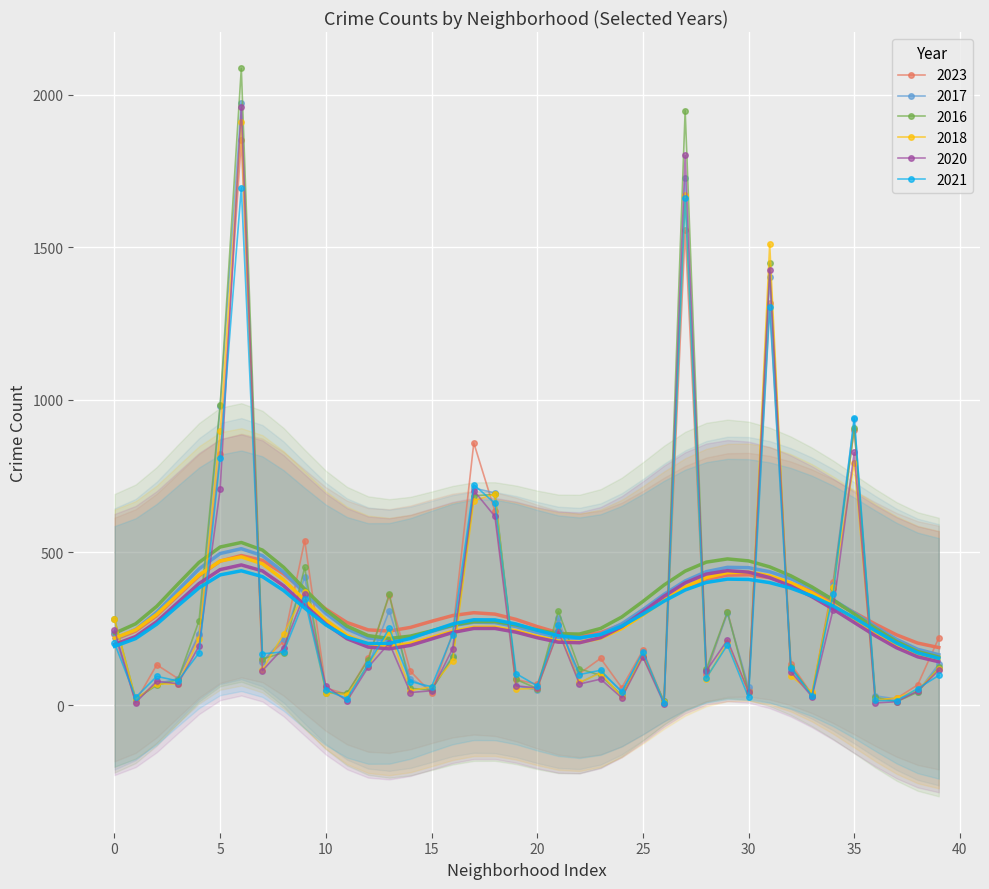

Which series has the largest total across all categories?

2016